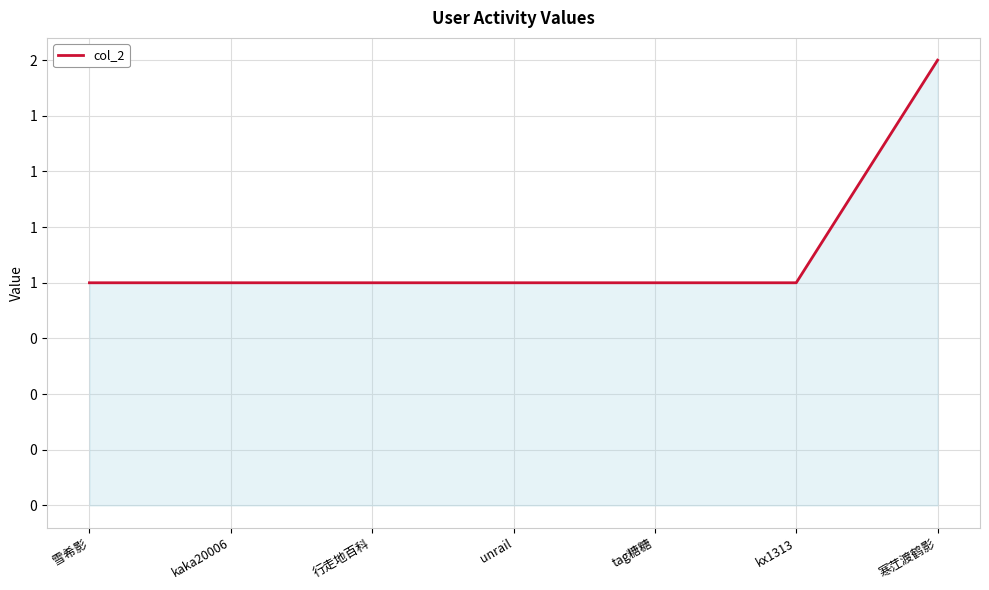

Does the chart have visible grid lines?

Yes